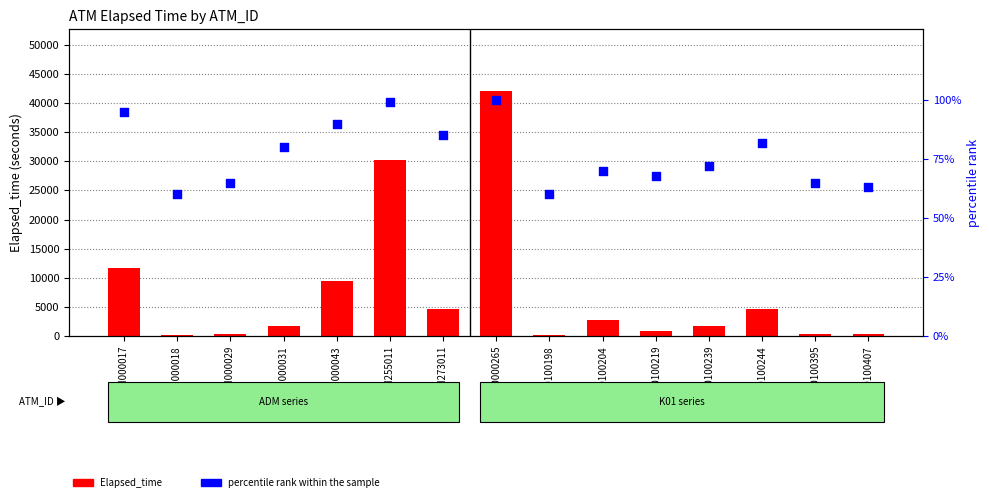

At which category is the sum across all series the highest?

K0000265